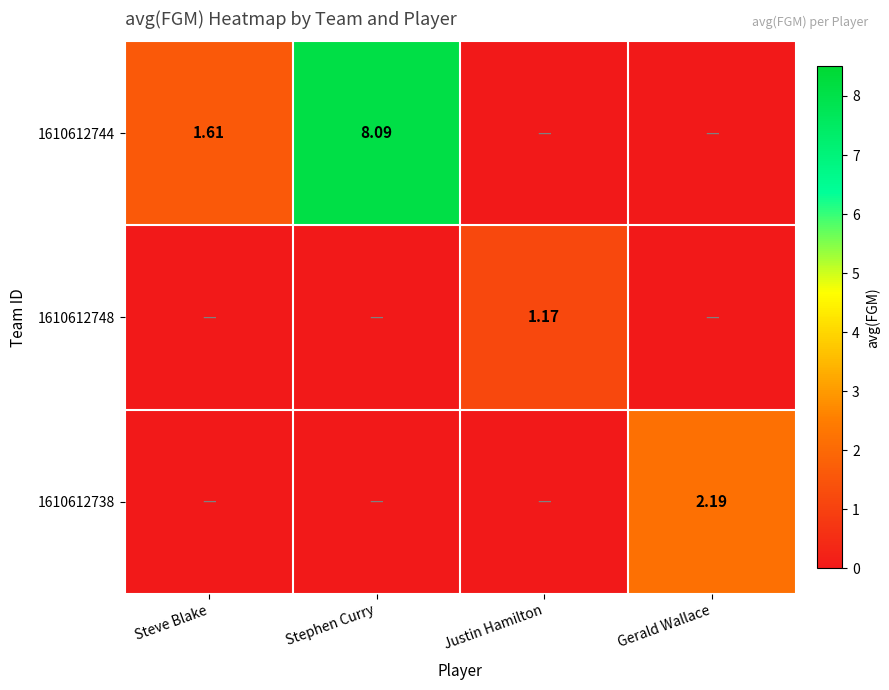

Rank the series at Justin Hamilton from highest to lowest value.

1610612748, 1610612744, 1610612738